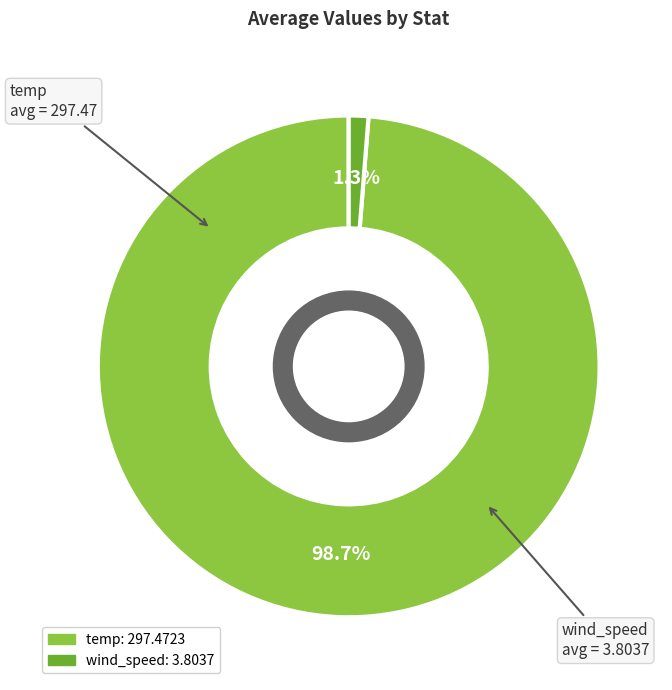

Between temp and wind_speed, which is larger?

temp